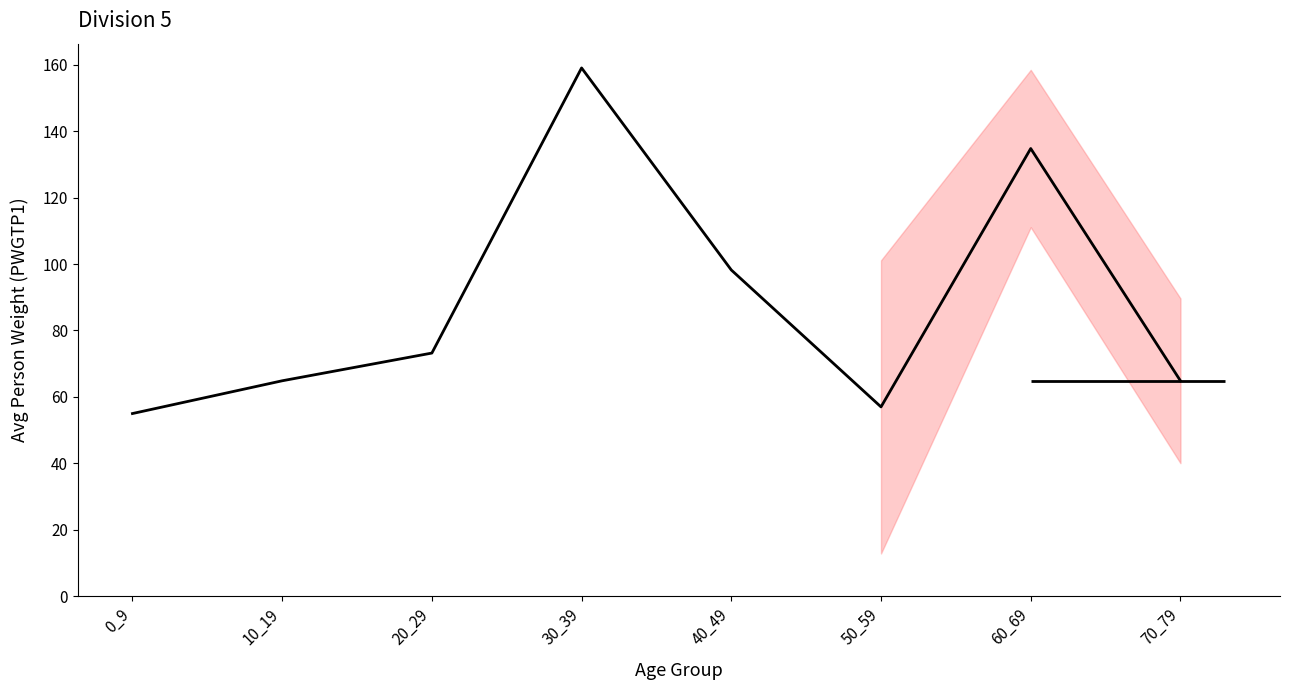

At which category does the data reach its first local peak?

30_39